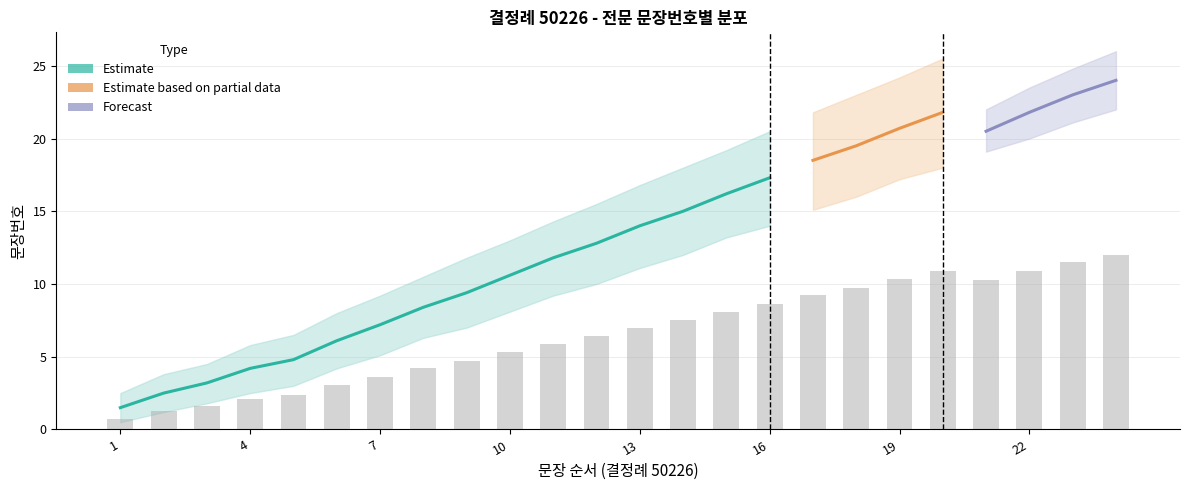

List the labels in order of 문장번호 value, largest first.

24, 23, 22, 21, 20, 19, 18, 17, 16, 15, 14, 13, 12, 11, 10, 9, 8, 7, 6, 5, 4, 3, 2, 1